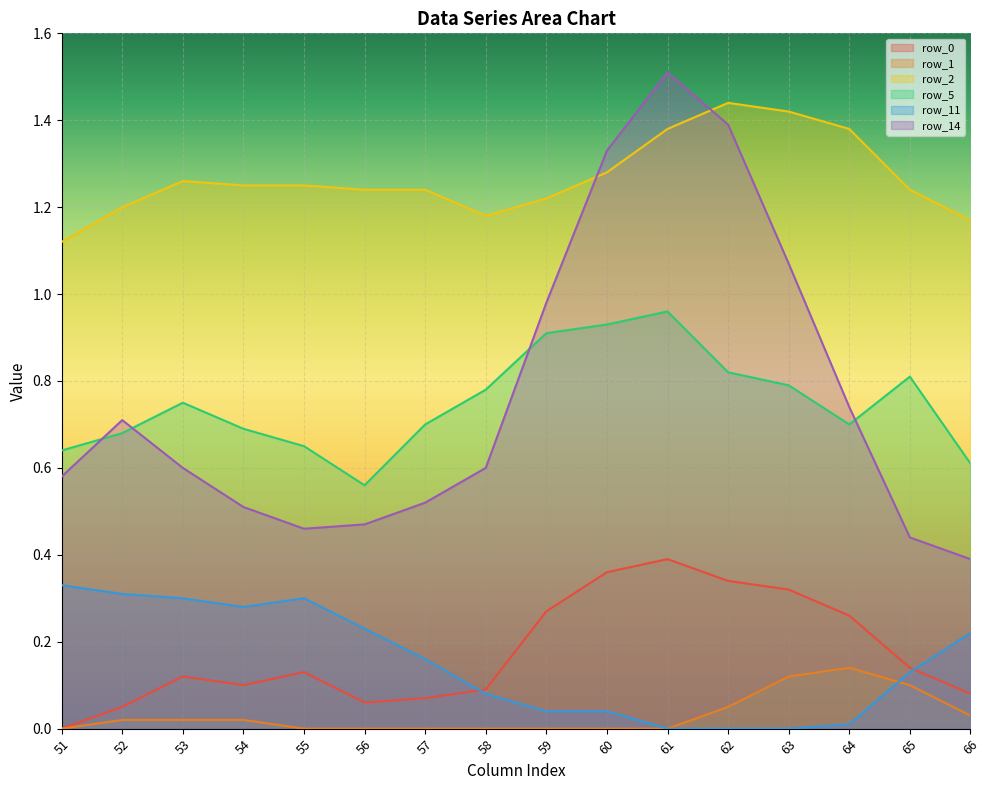

What is the average value of the row_11 series?

0.2